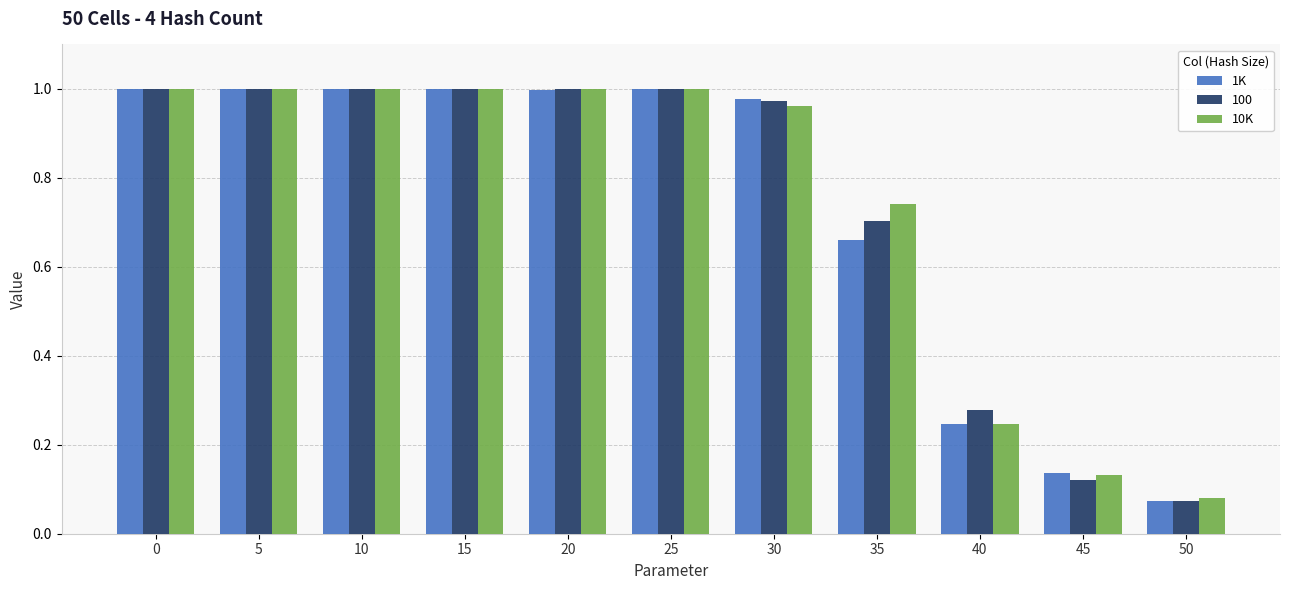

How many data points does each series have?

11